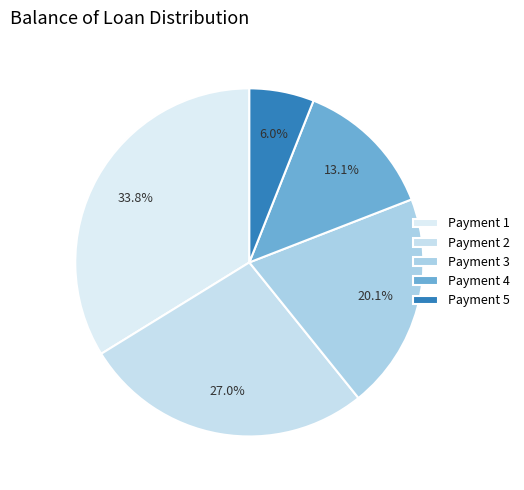

Does any single category account for the majority?

No